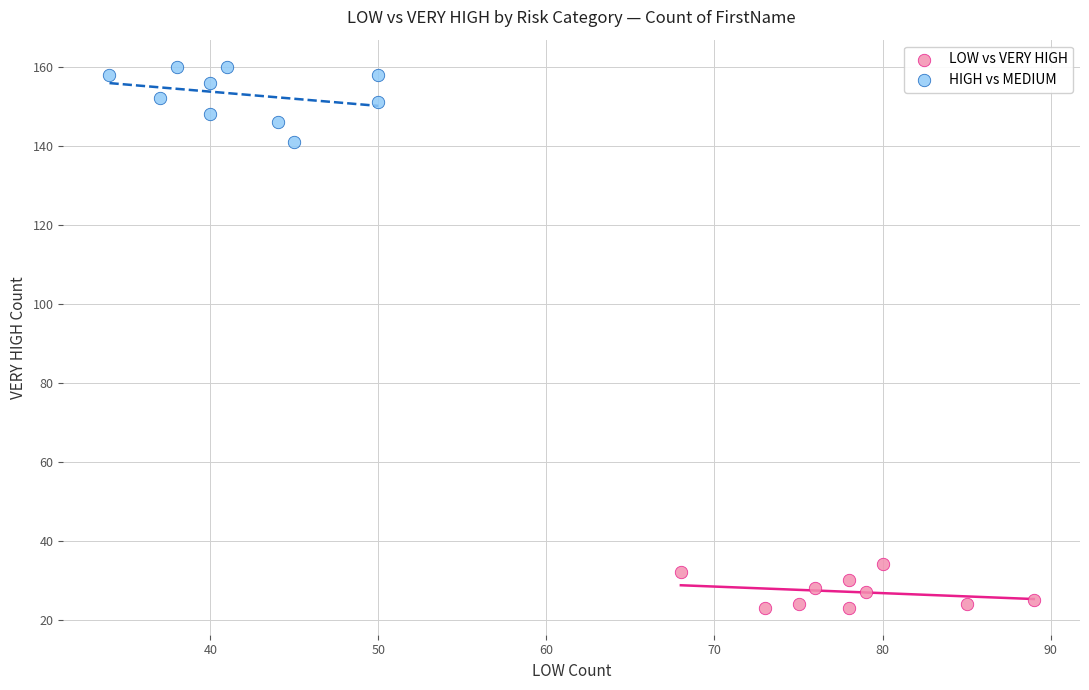

What are all the series names shown in the legend?

LOW vs VERY HIGH, HIGH vs MEDIUM